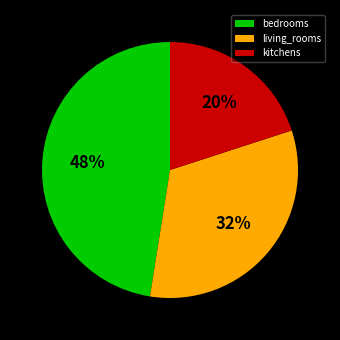

To the nearest percent, what is the average slice percentage?

33%